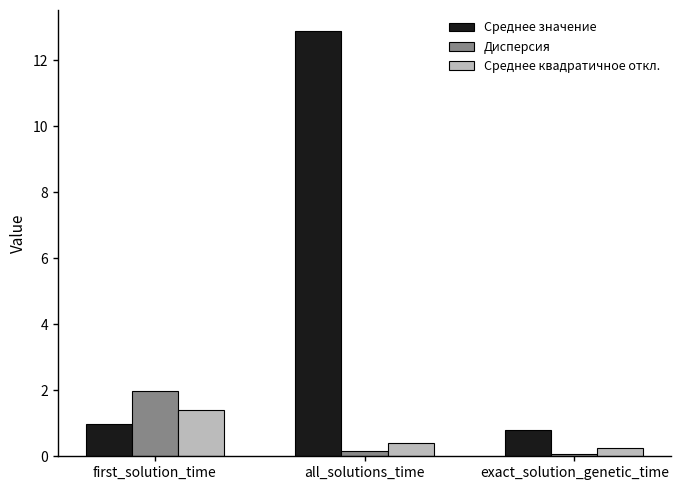

Where is Среднее квадратичное откл. nearest to the value 0?

exact_solution_genetic_time